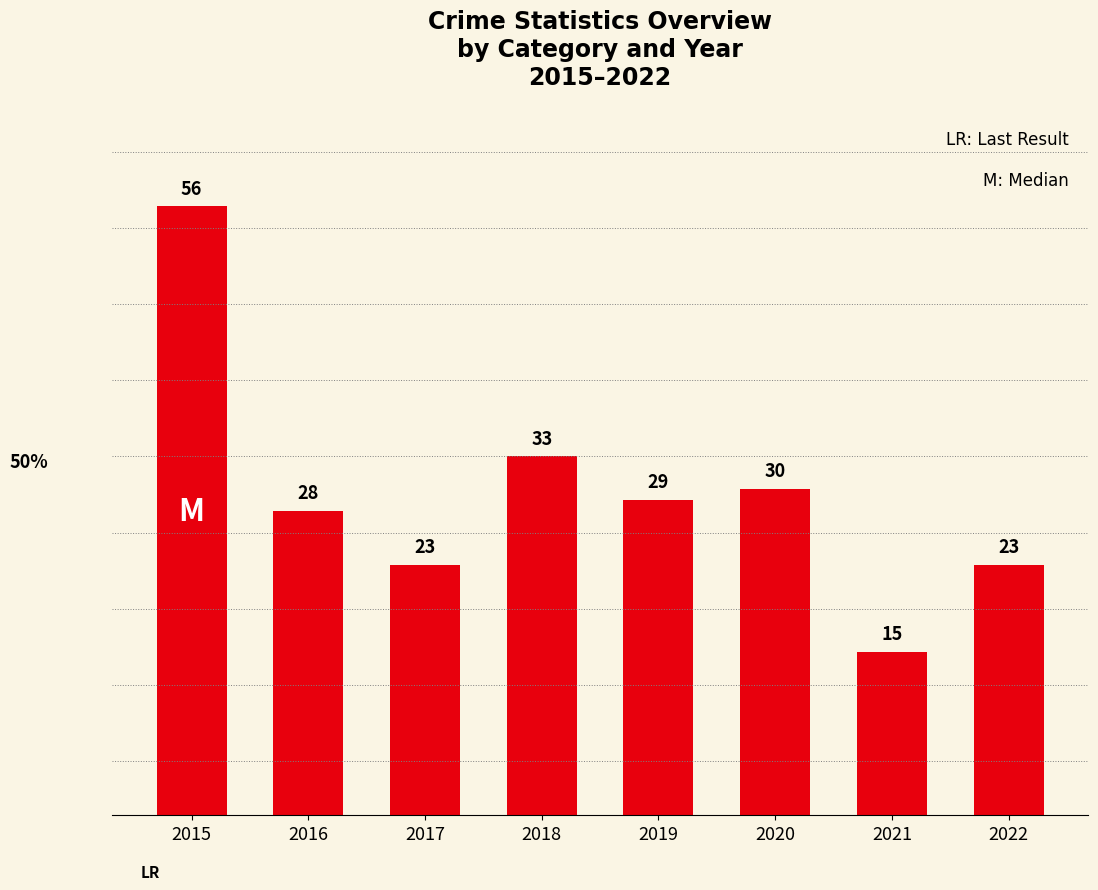

Between 2020 and 2019, which is larger?

2020